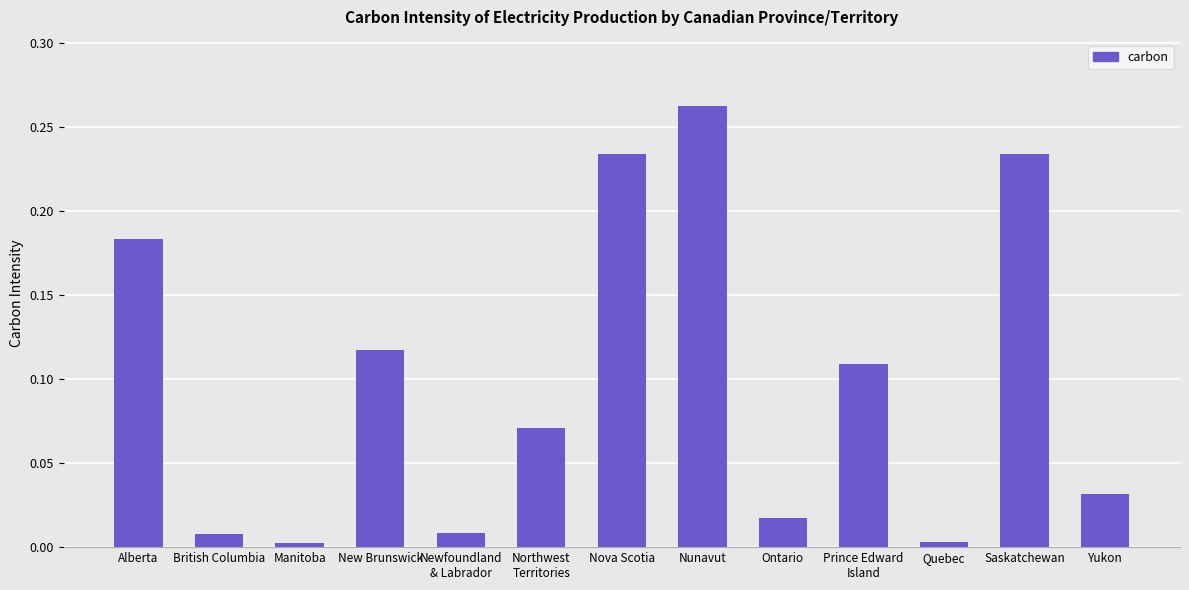

What position from the right is Ontario?

5